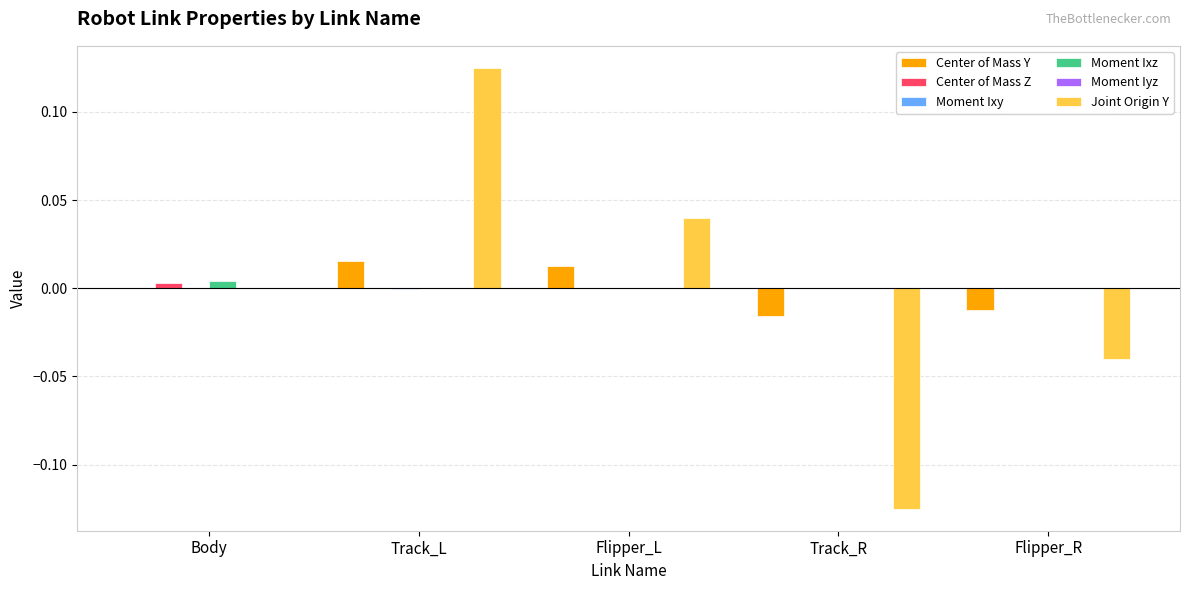

Which label corresponds to the largest value in the chart?

Track_L